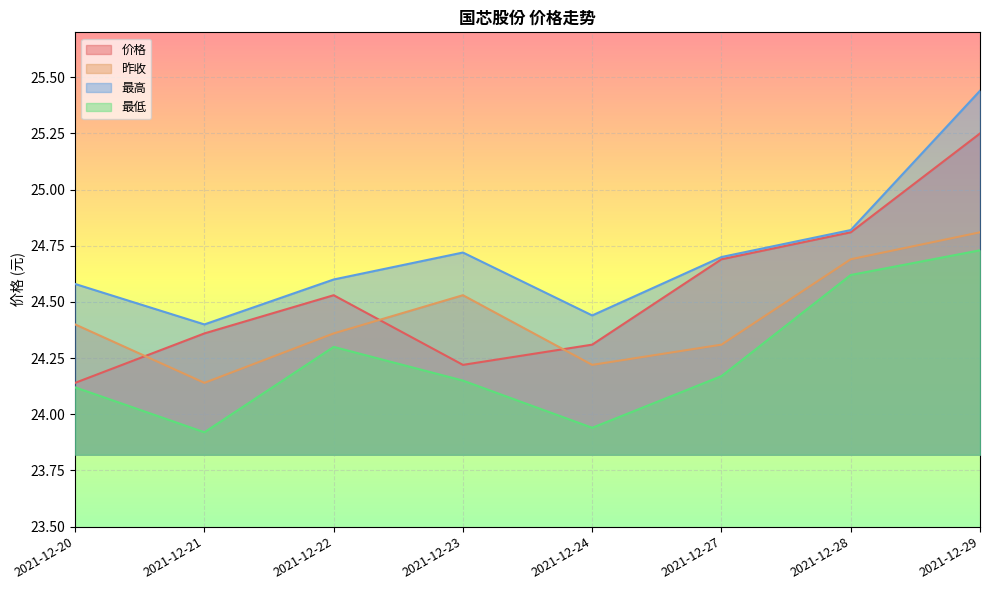

Reading left to right, transcribe all the data shown in this chart.

价格: 24.1	24.4	24.5	24.2	24.3	24.7	24.8	25.2
昨收: 24.4	24.1	24.4	24.5	24.2	24.3	24.7	24.8
最高: 24.6	24.4	24.6	24.7	24.4	24.7	24.8	25.4
最低: 24.1	23.9	24.3	24.1	23.9	24.2	24.6	24.7